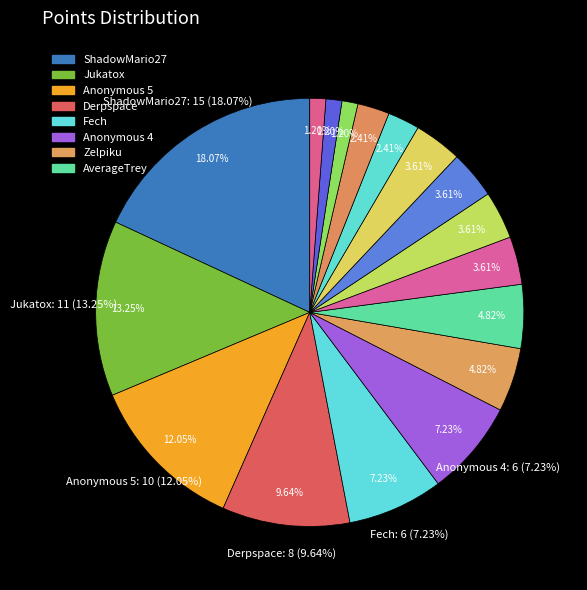

What is the largest slice in the pie chart?

ShadowMario27